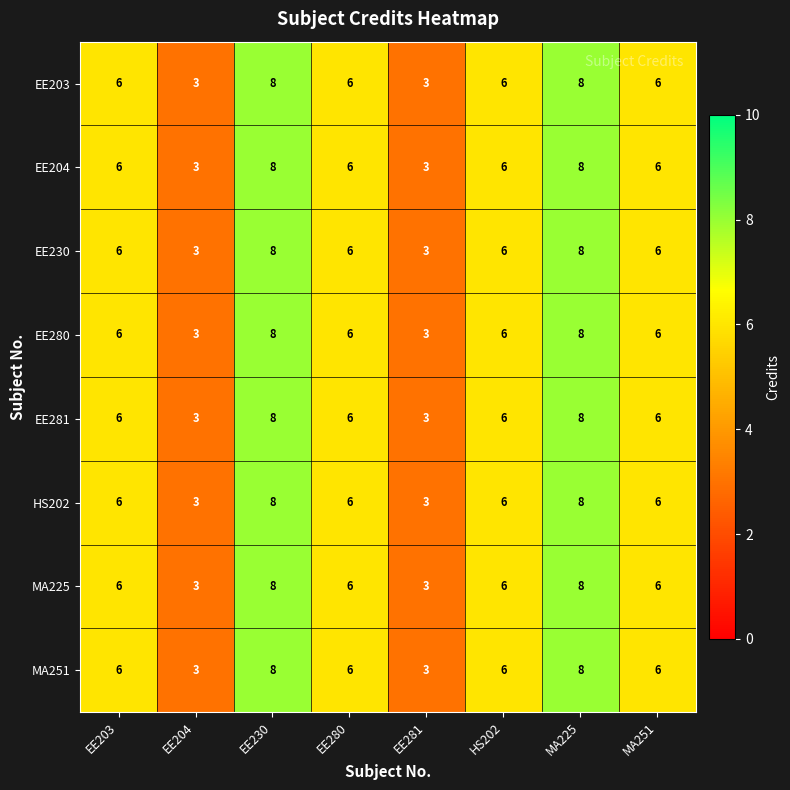

What is the total value across all series at HS202?

48